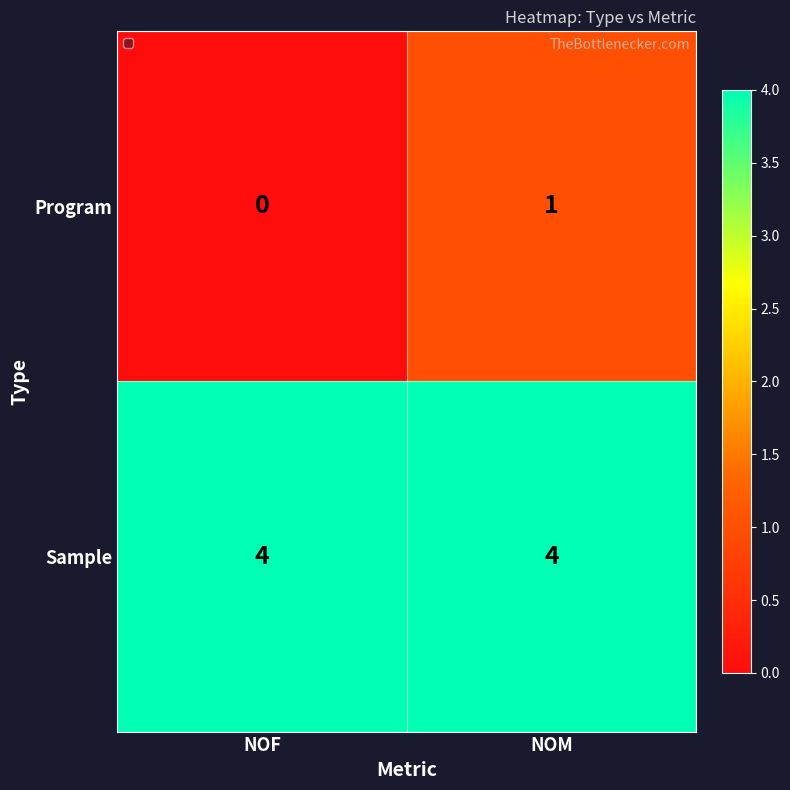

Which series has the largest range (max minus min)?

Program